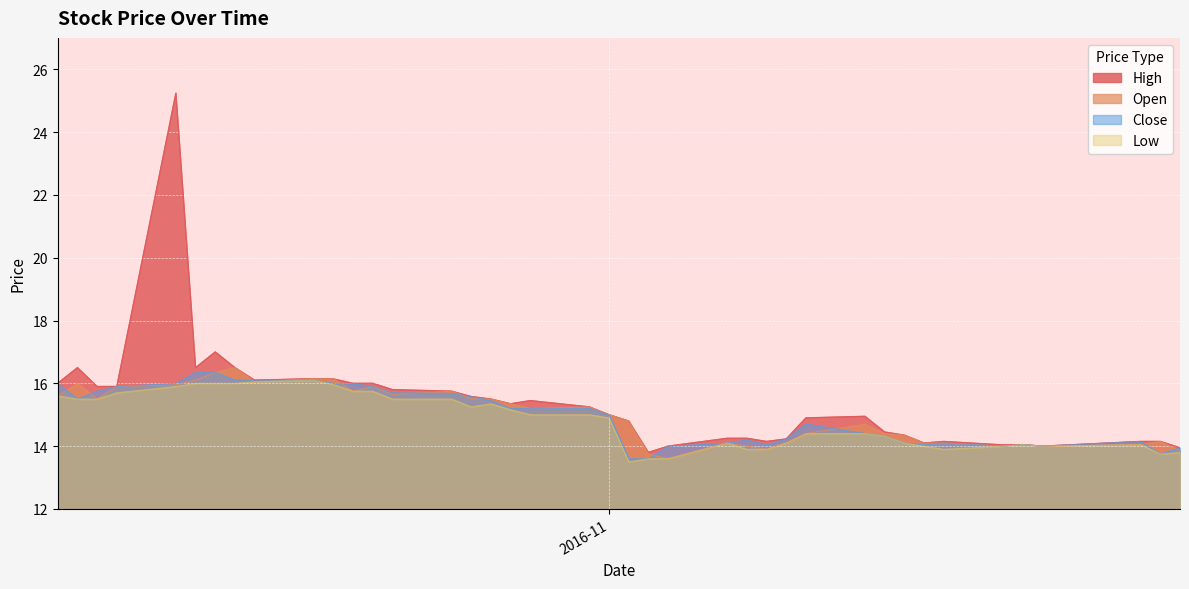

What is the sum of all High values?

614.3